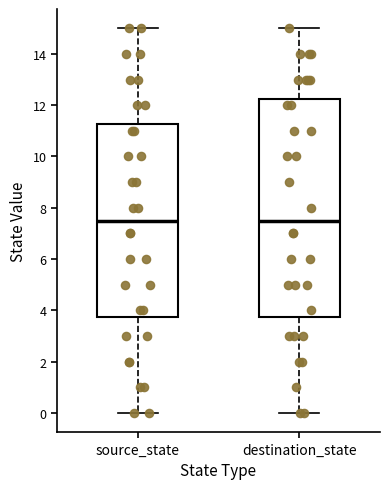

Reading left to right, read every box against the y-axis: the position of its median line, the range the box covers, and the ends of its whiskers. The values are not printed on the chart, so give them approximately, as read against the axis.

source_state: median 7.6, box 3.8 to 11.2, whiskers 0.0 to 15.0
destination_state: median 7.6, box 3.8 to 12.2, whiskers 0.0 to 15.0